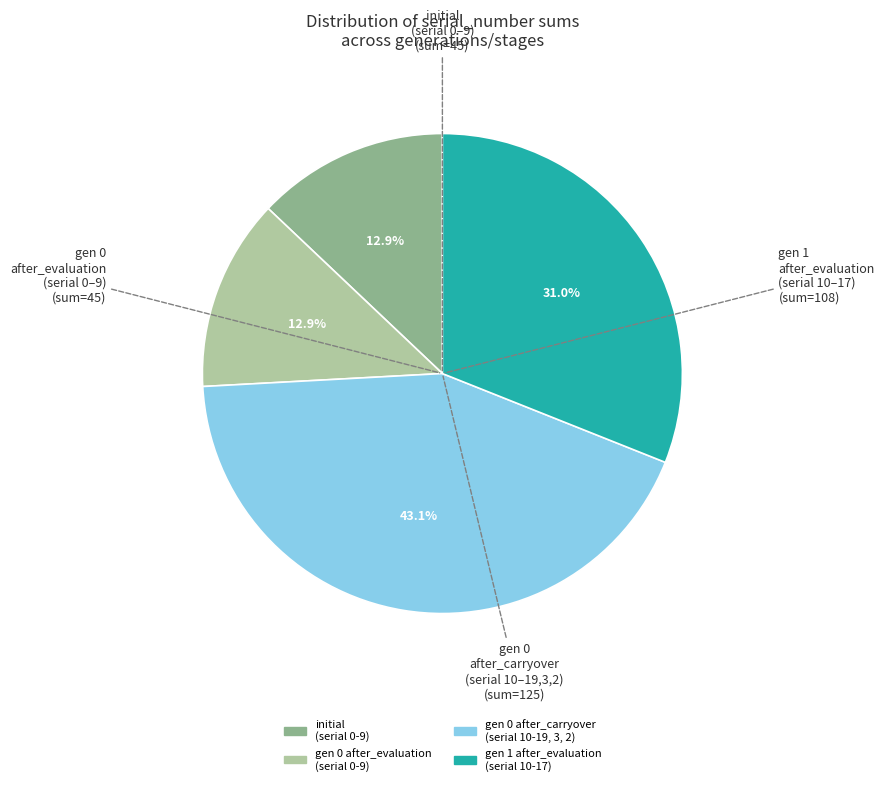

Is there any slice that represents more than half of the pie?

No